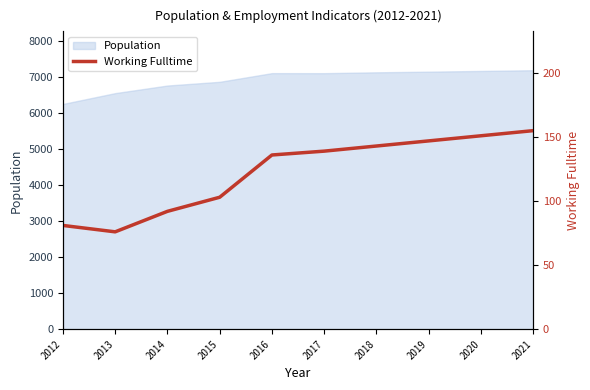

Does the chart have visible grid lines?

No